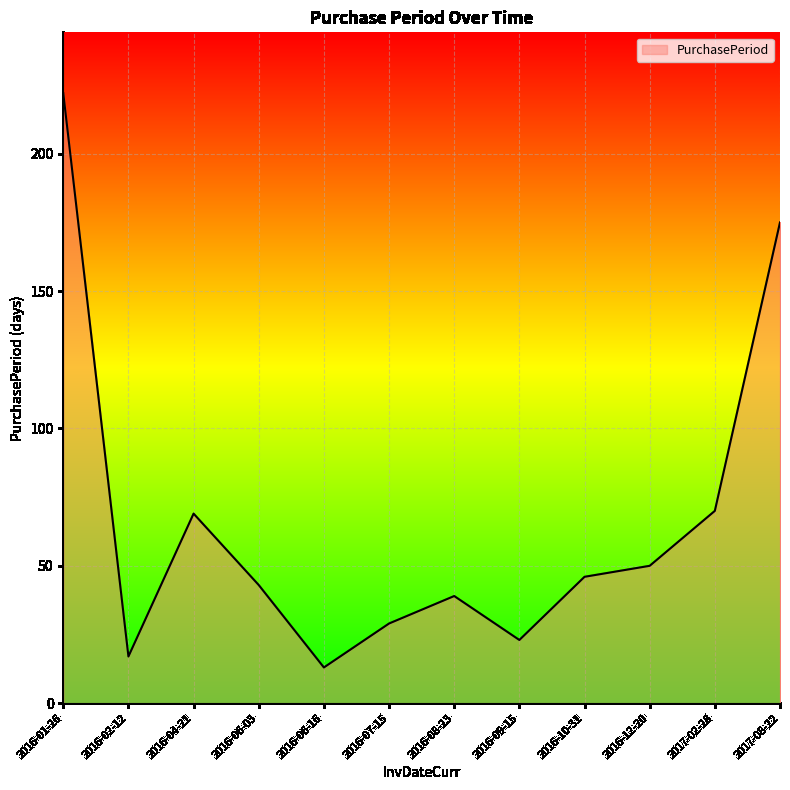

Is it true that the value at 2016-01-26 is 76?

False